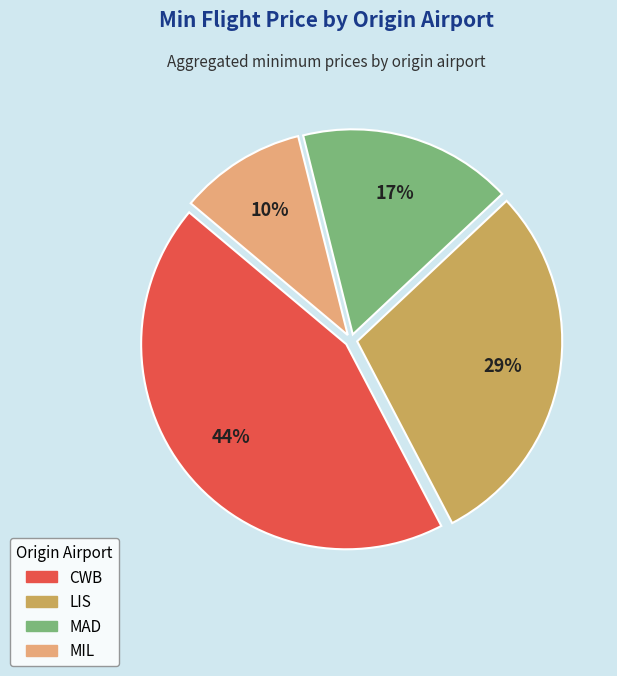

Does any single category account for the majority?

No